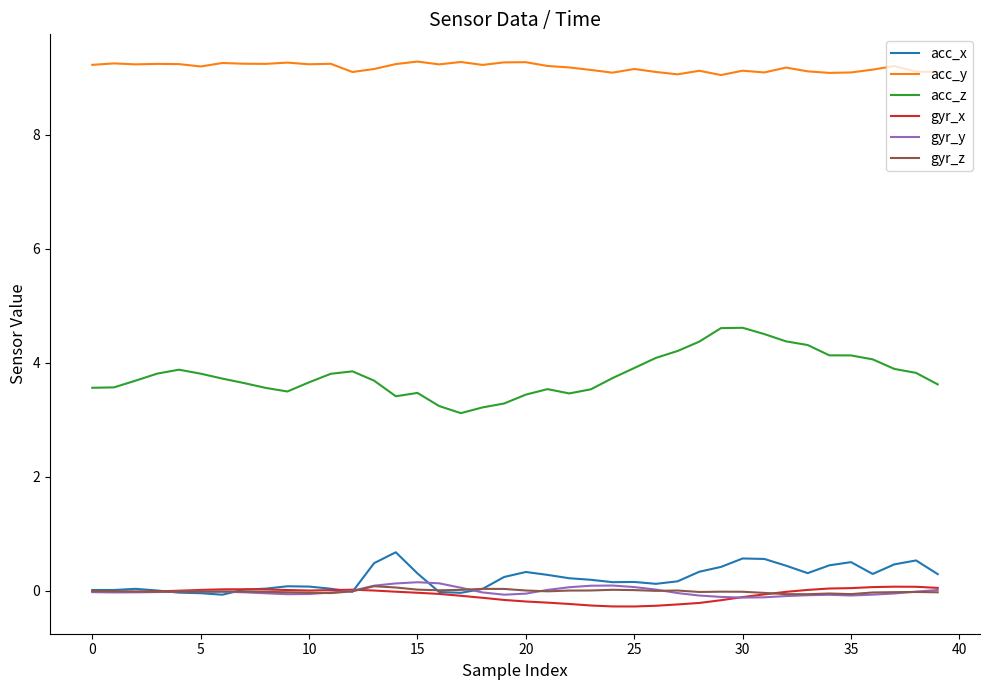

True or false: acc_y and acc_z intersect in this chart.

False